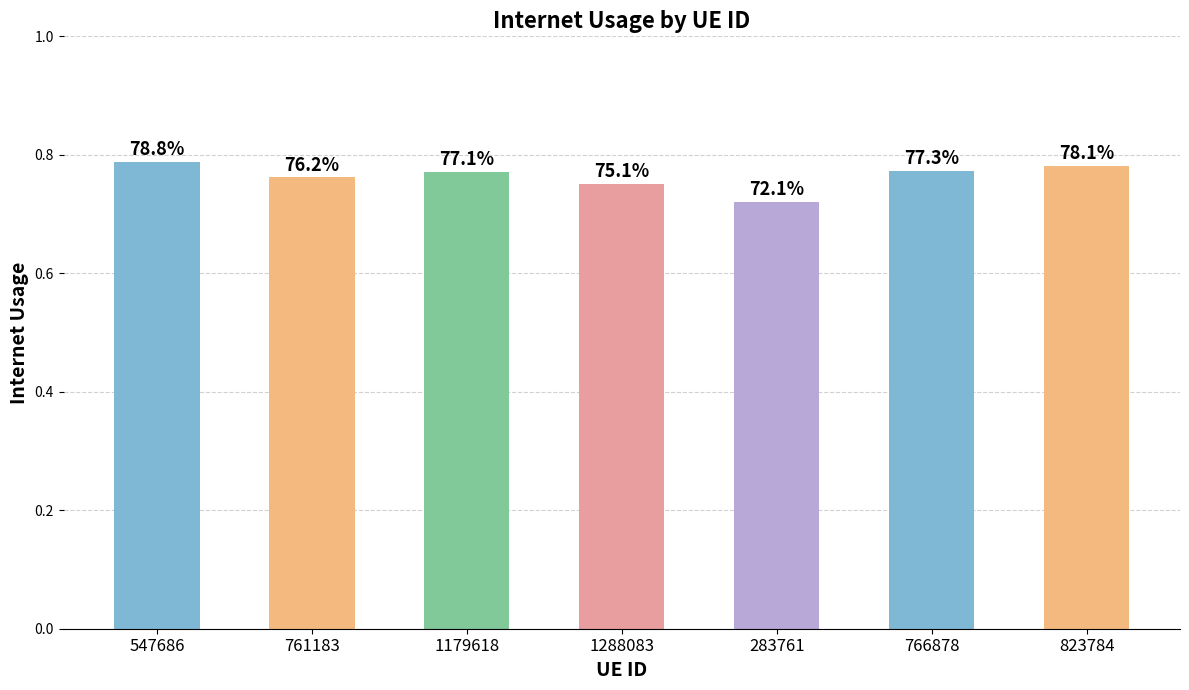

The value at 1288083 is 0.8. True or false?

True